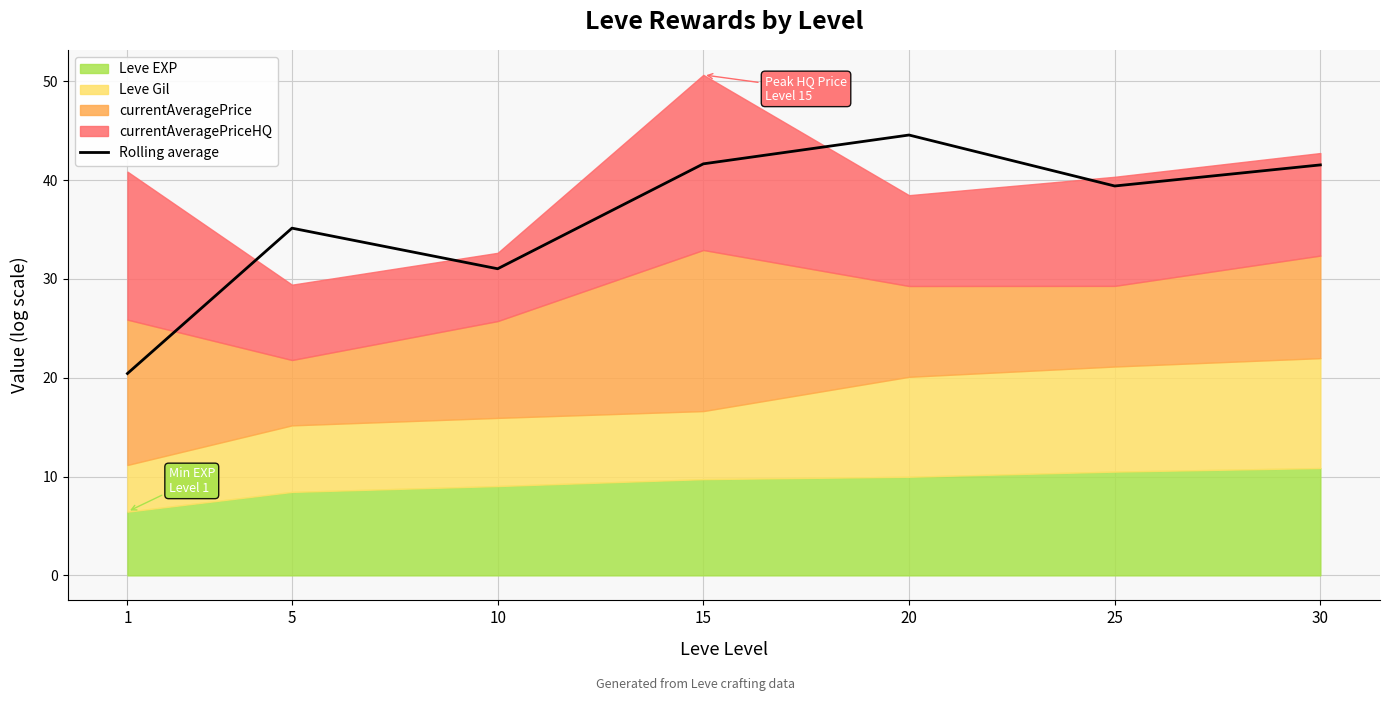

What is the average value?

36.3